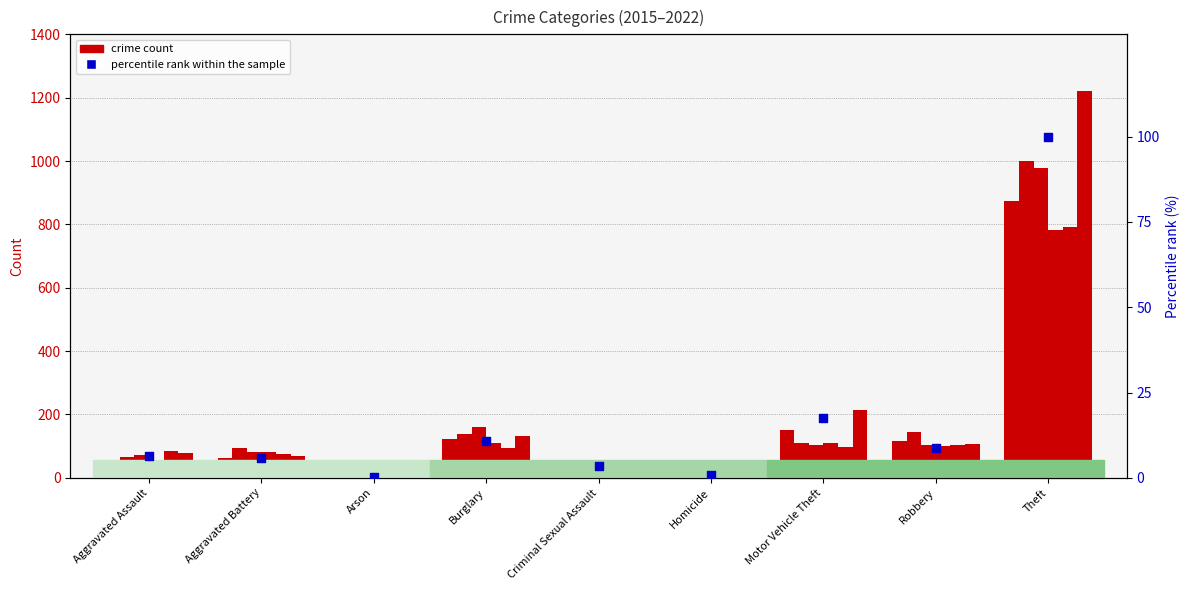

What is the change in value from Arson to Robbery?

+8.5